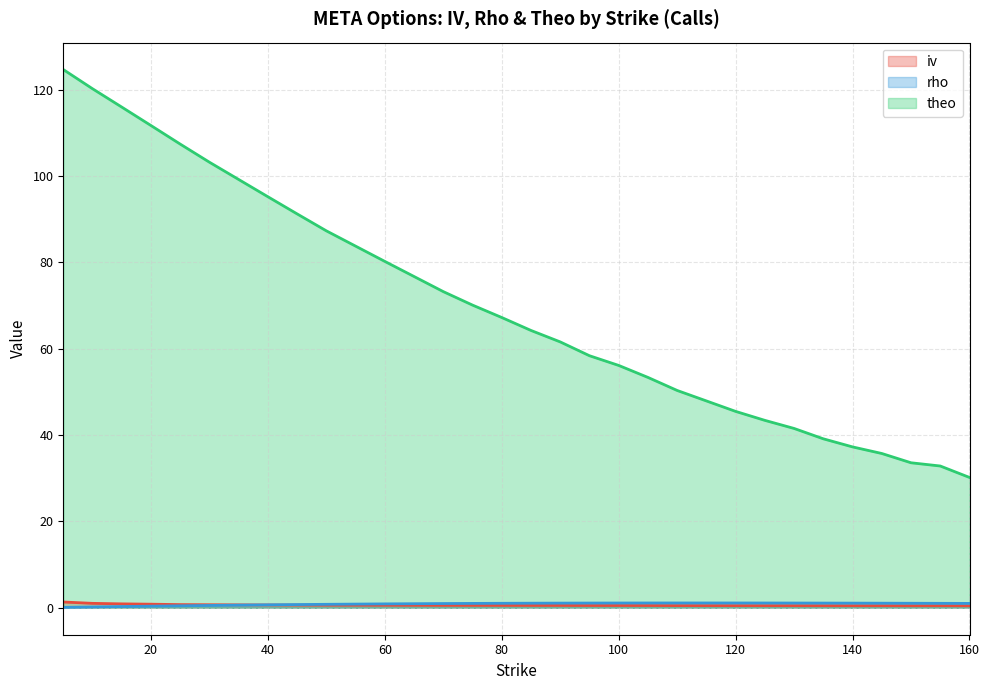

Reading left to right, transcribe all the data shown in this chart.

iv: 5=1.3	10=1.0	15=0.9	20=0.8	25=0.7	30=0.7	35=0.7	40=0.7	45=0.6	50=0.6	60=0.6	70=0.6	75=0.6	80=0.6	85=0.5	90=0.5	95=0.5	100=0.5	105=0.5	110=0.5	115=0.5	120=0.5	125=0.5	130=0.5	135=0.5	140=0.5	145=0.5	150=0.5	155=0.5	160=0.5
rho: 5=0.1	10=0.2	15=0.3	20=0.4	25=0.5	30=0.5	35=0.6	40=0.7	45=0.8	50=0.8	60=0.9	70=1.0	75=1.0	80=1.0	85=1.1	90=1.1	95=1.1	100=1.1	105=1.1	110=1.1	115=1.1	120=1.1	125=1.1	130=1.1	135=1.1	140=1.1	145=1.1	150=1.1	155=1.0	160=1.0
theo: 5=124.7	10=120.2	15=116.0	20=111.7	25=107.4	30=103.2	35=99.2	40=95.2	45=91.2	50=87.3	60=80.2	70=73.2	75=70.1	80=67.2	85=64.3	90=61.6	95=58.4	100=56.1	105=53.4	110=50.4	115=47.9	120=45.5	125=43.4	130=41.5	135=39.1	140=37.3	145=35.8	150=33.6	155=32.9	160=30.2